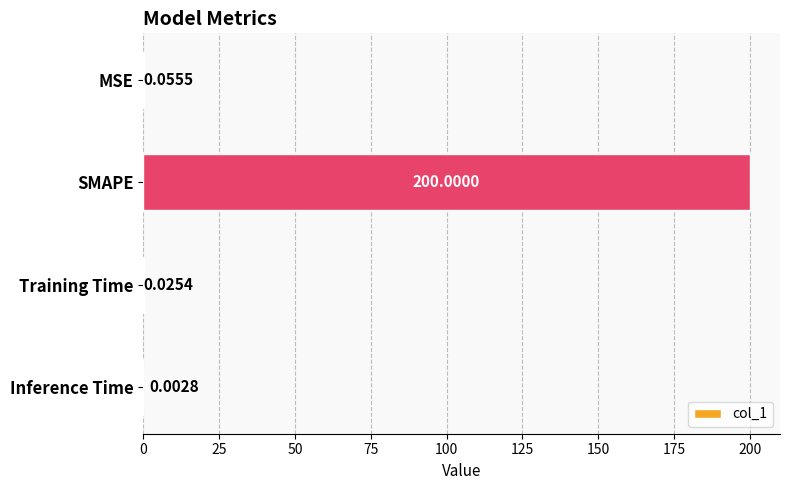

Which category has the highest value across all series?

SMAPE